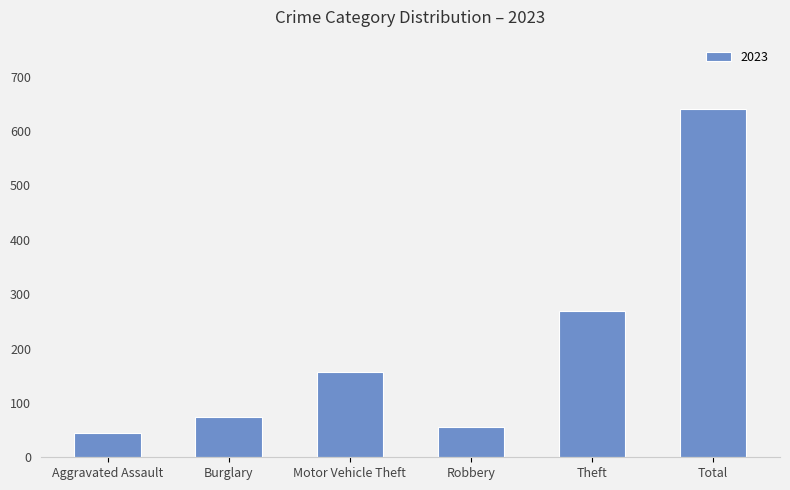

Is it true that the value at Motor Vehicle Theft is 157?

True